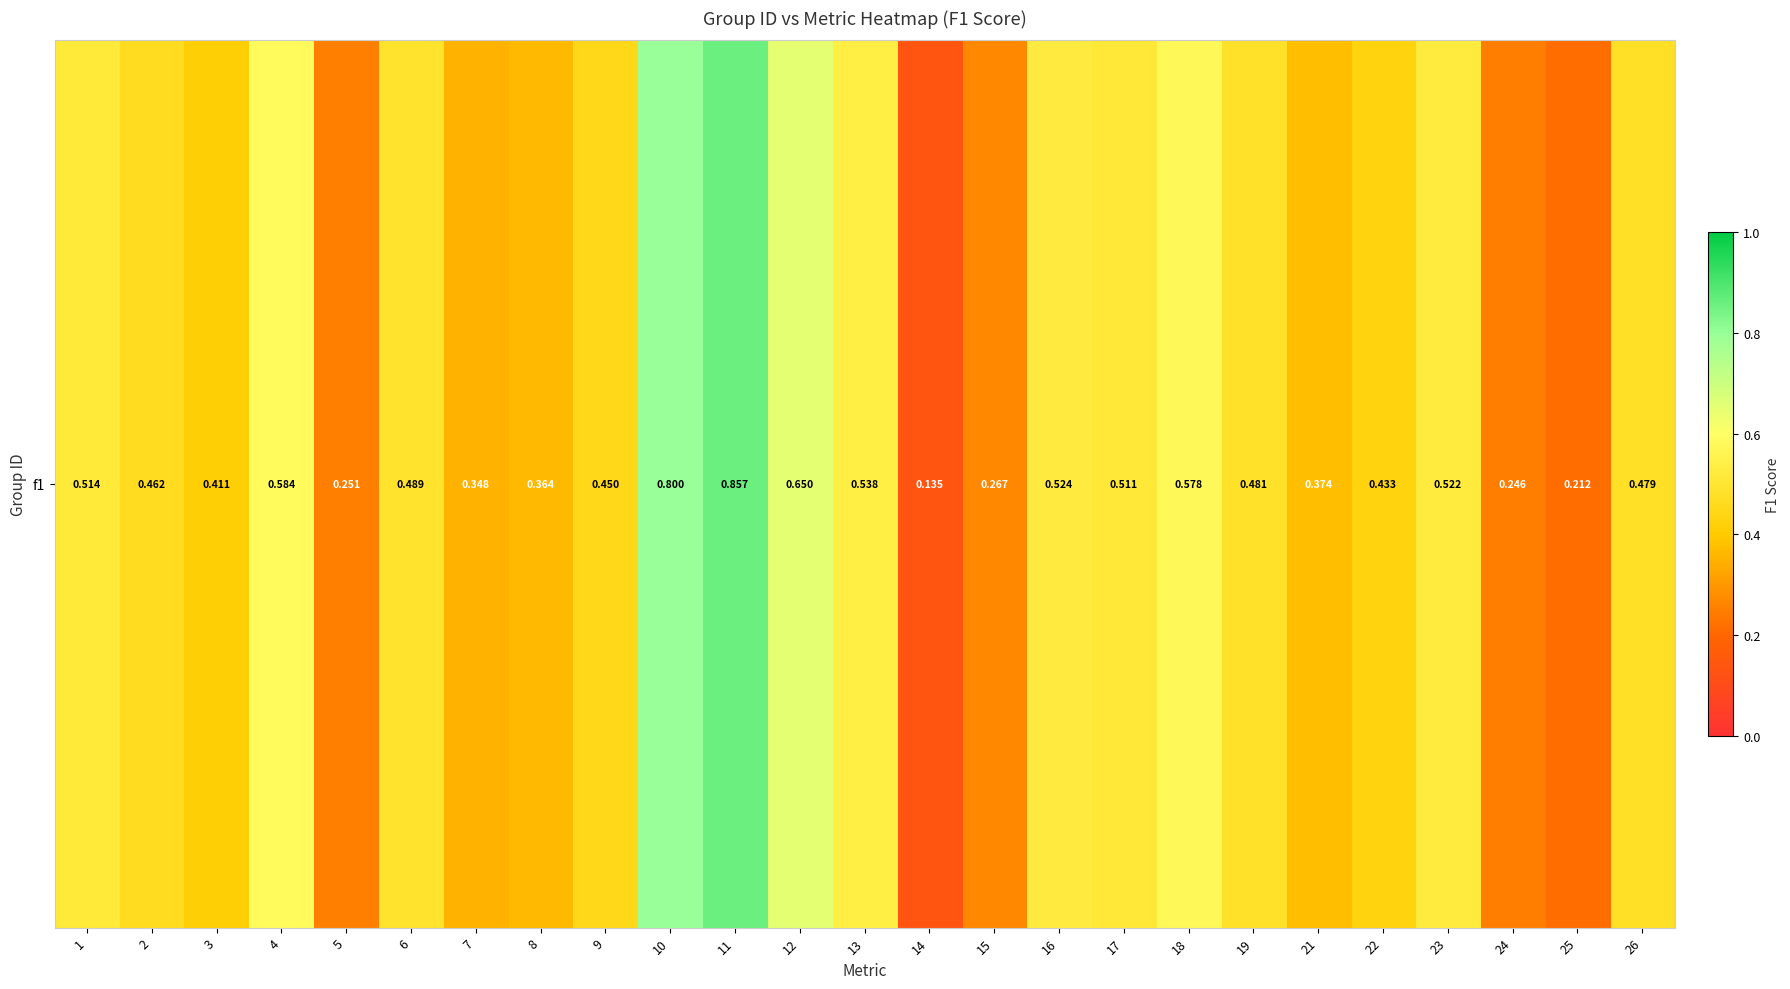

Which label corresponds to the smallest value in the chart?

14